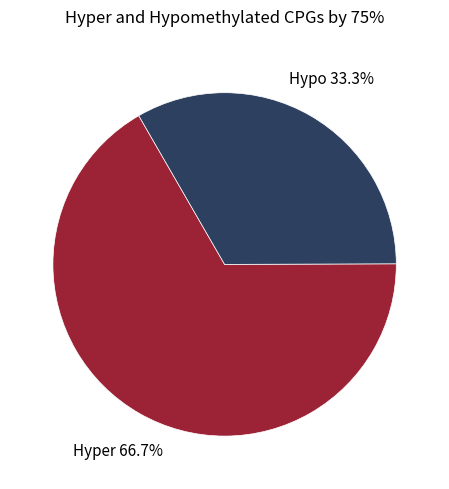

Is there a majority slice in this chart?

Yes